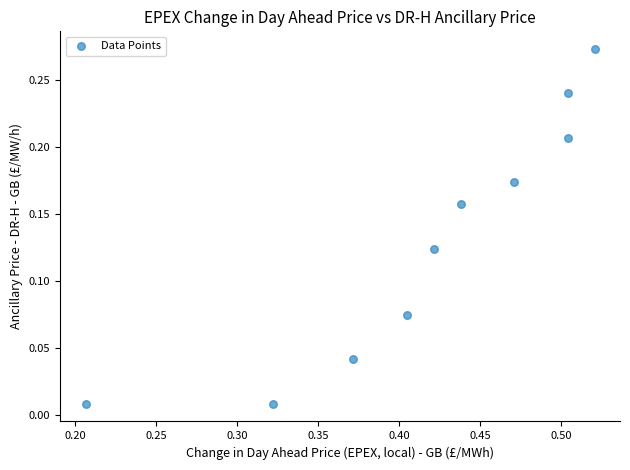

What is the average X value?

0.4